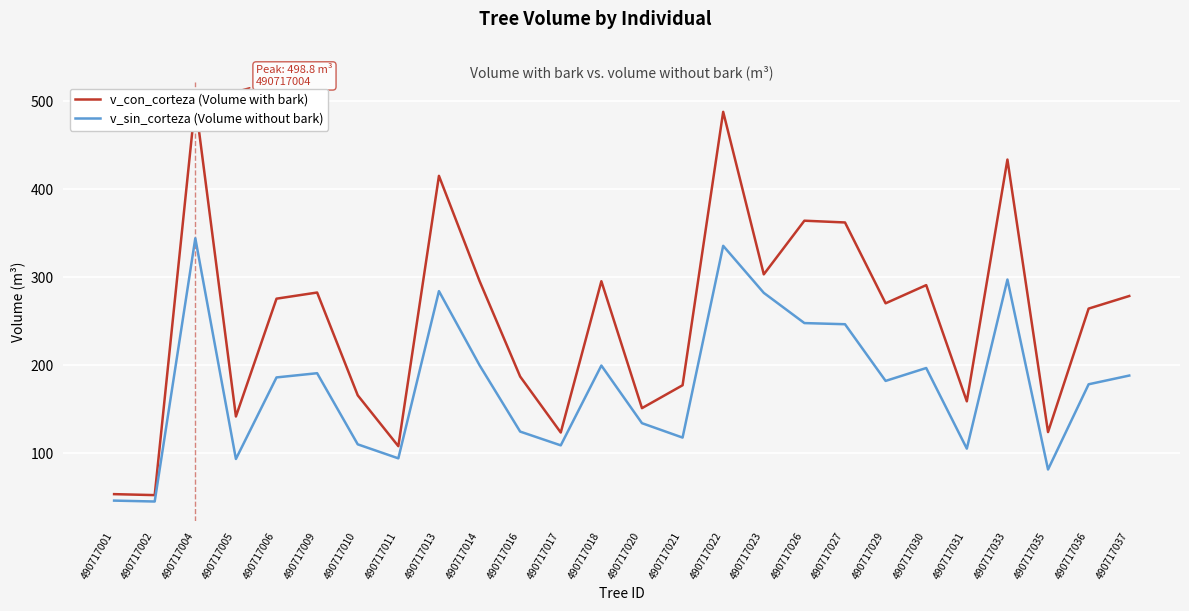

Which label corresponds to the largest value in the chart?

490717004